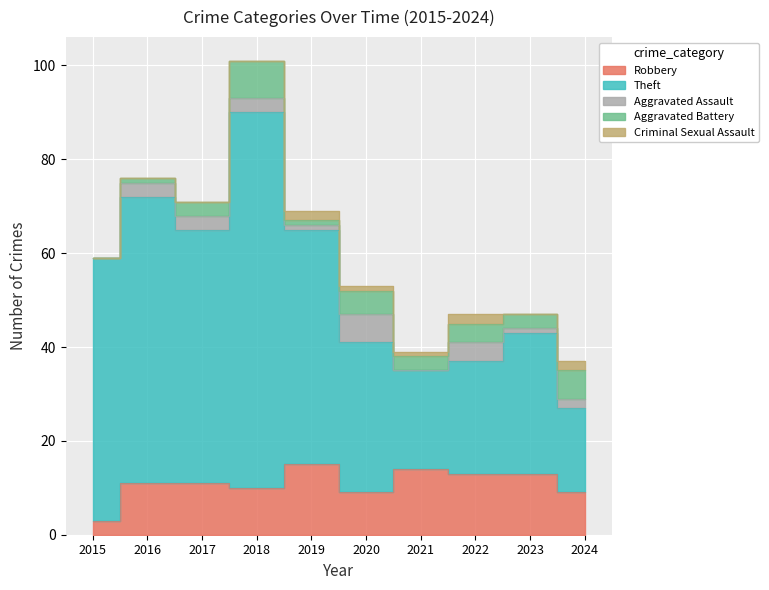

How many intersections are there between Aggravated Assault and Criminal Sexual Assault?

4